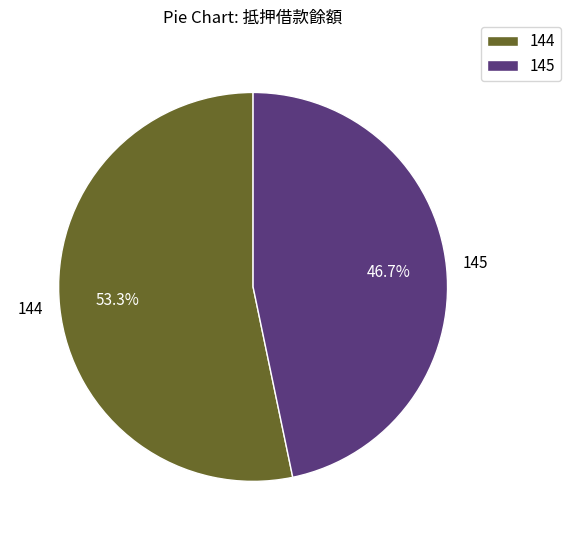

How many segments does this pie chart have?

2